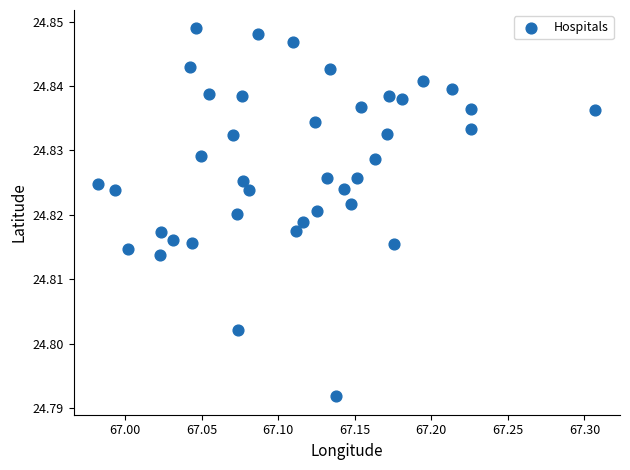

What is the range of X values (max minus min)?

0.3